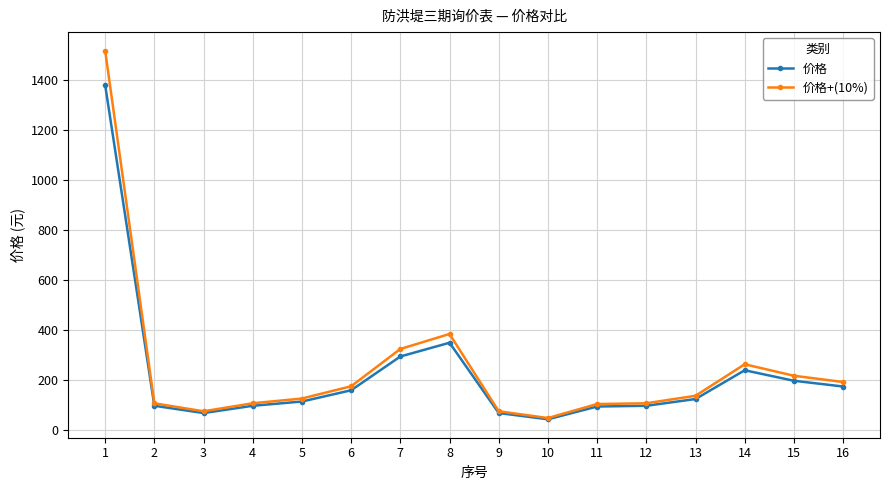

What is the minimum value shown in the chart?

44.0